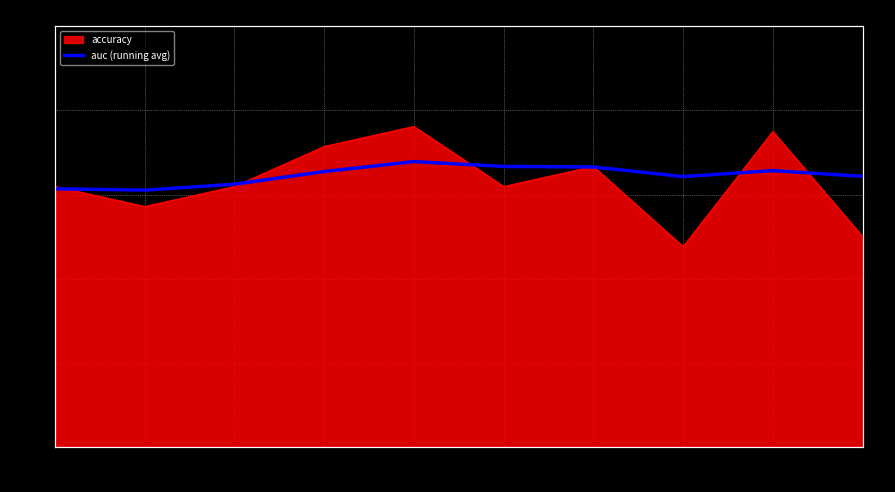

Count the values in the range 0 to 1.

10